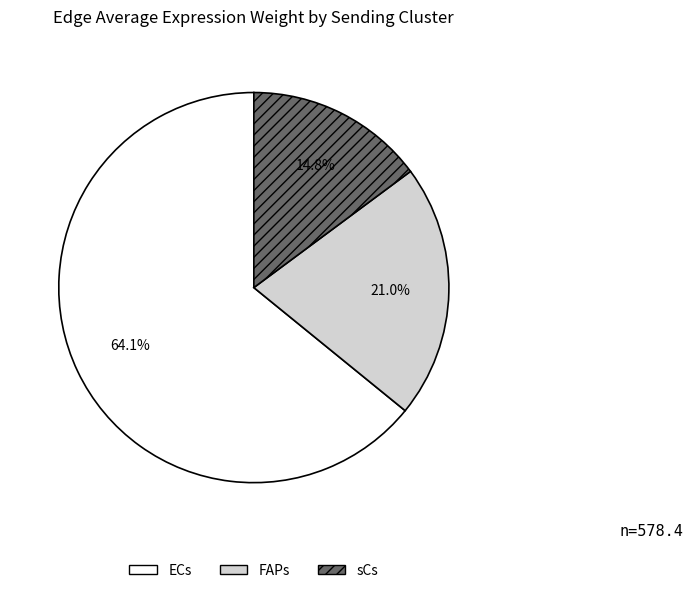

To the nearest percent, what is the combined percentage of sCs and FAPs?

36%